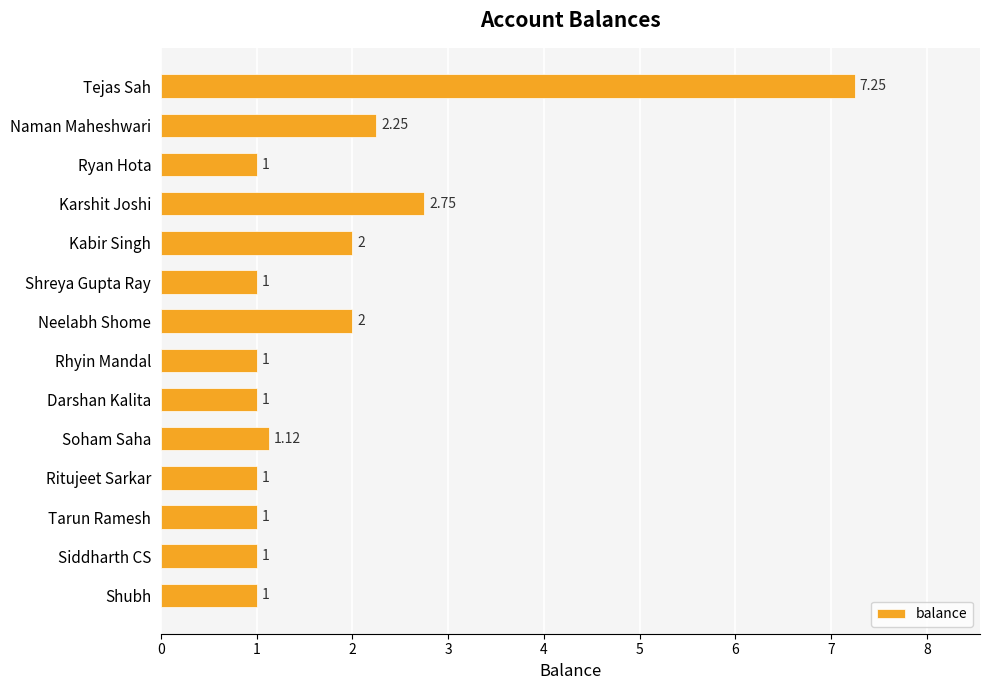

What is the average value?

1.8